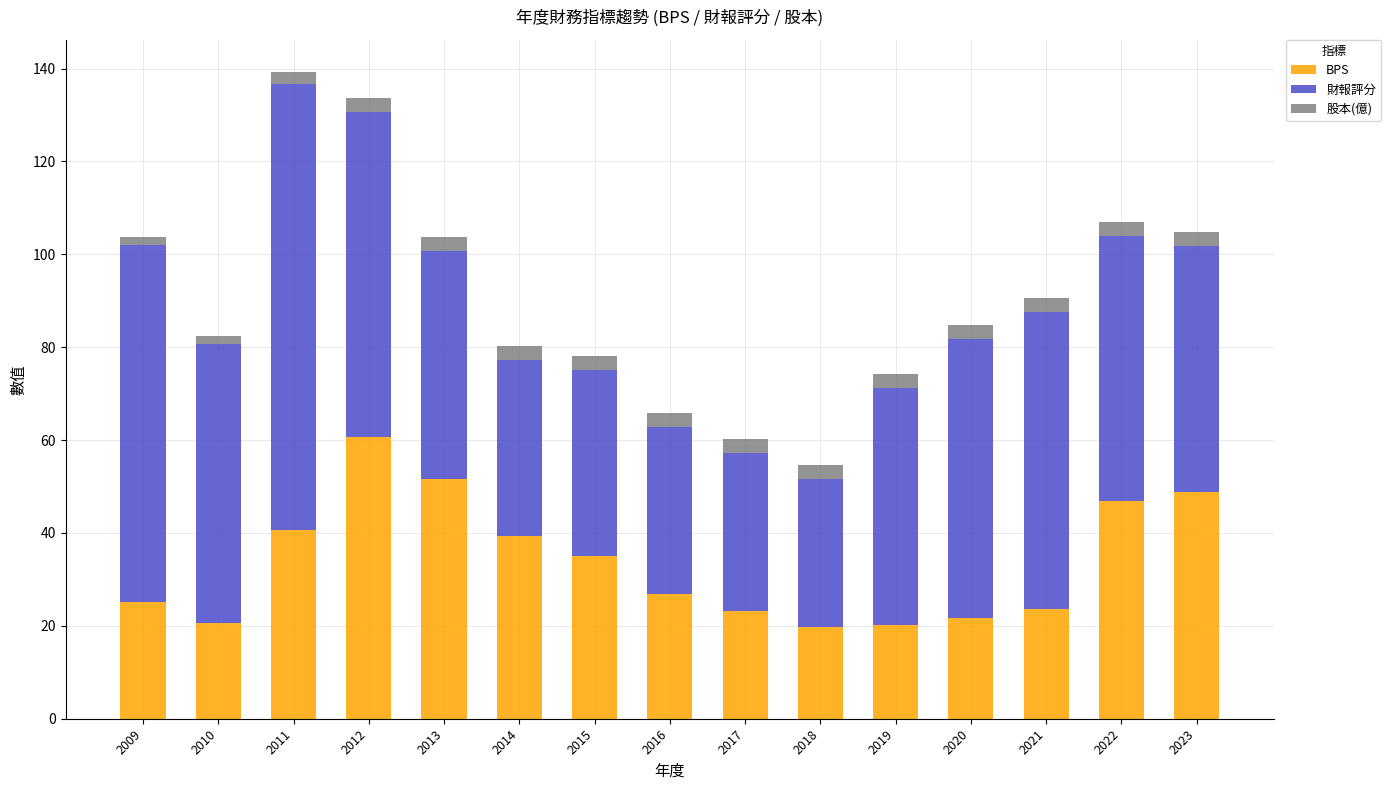

What is the lowest value of the BPS series?

19.7